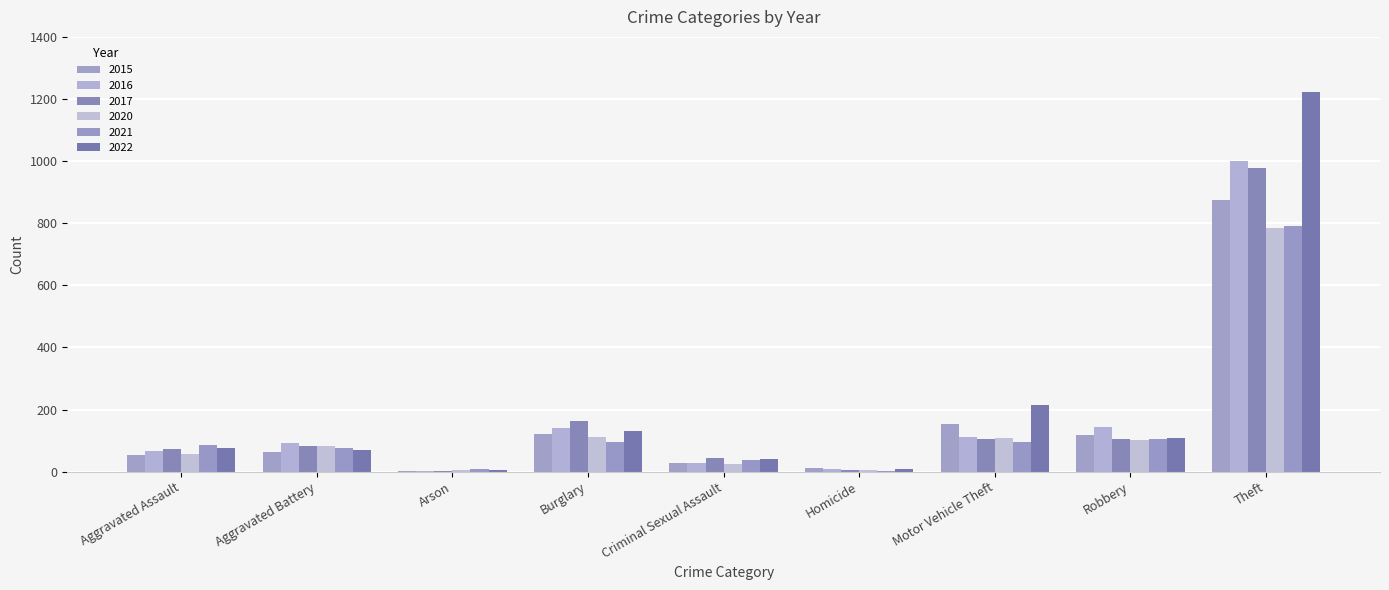

Rank the categories by 2022 value from highest to lowest.

Theft, Motor Vehicle Theft, Burglary, Robbery, Aggravated Assault, Aggravated Battery, Criminal Sexual Assault, Homicide, Arson